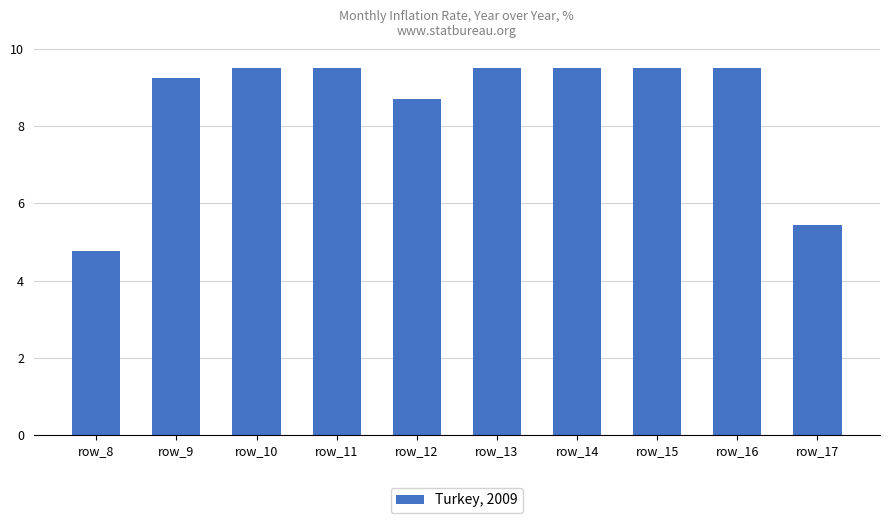

The value at row_9 is 9.2. True or false?

True